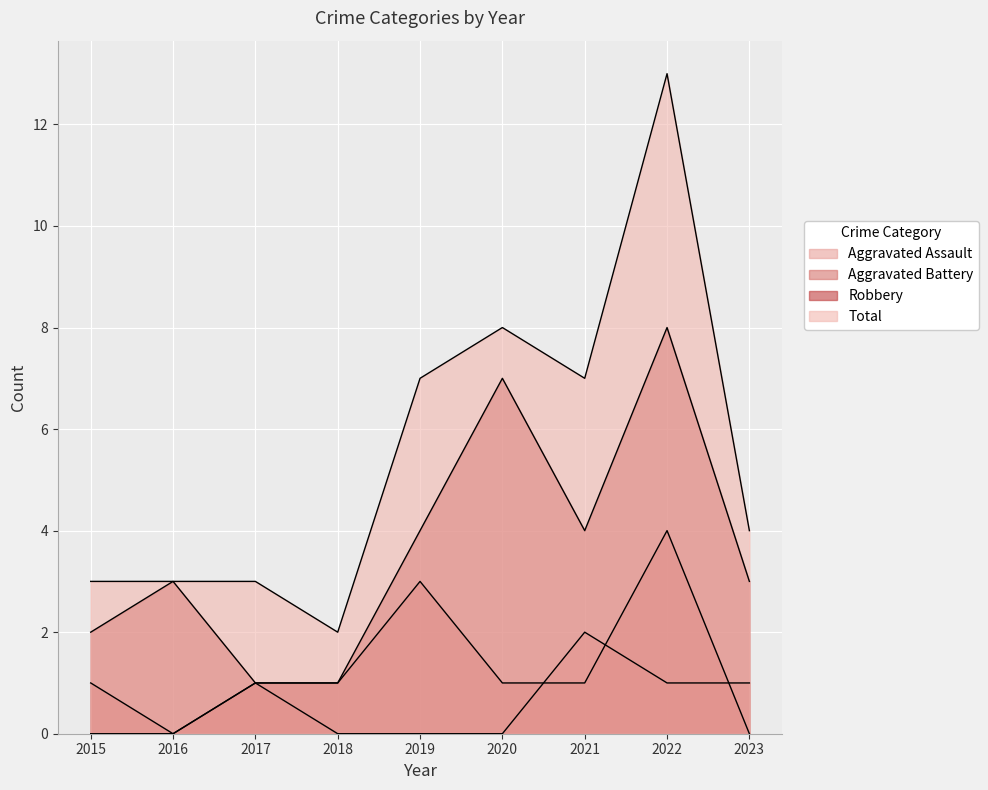

Which series has the largest range (max minus min)?

Total